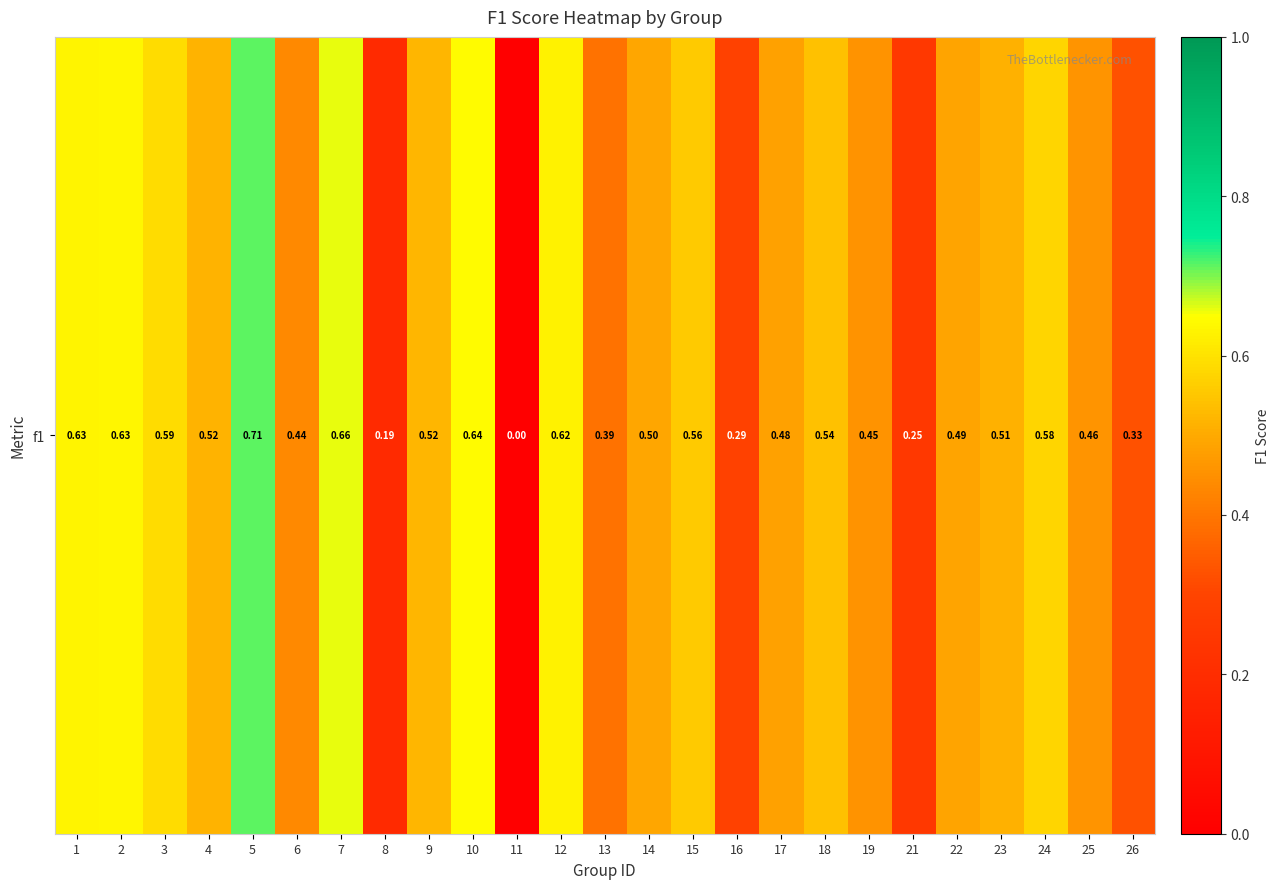

Reading left to right, extract all data points from this chart.

1=0.6	2=0.6	3=0.6	4=0.5	5=0.7	6=0.4	7=0.7	8=0.2	9=0.5	10=0.6	11=0.0	12=0.6	13=0.4	14=0.5	15=0.6	16=0.3	17=0.5	18=0.5	19=0.5	21=0.2	22=0.5	23=0.5	24=0.6	25=0.5	26=0.3